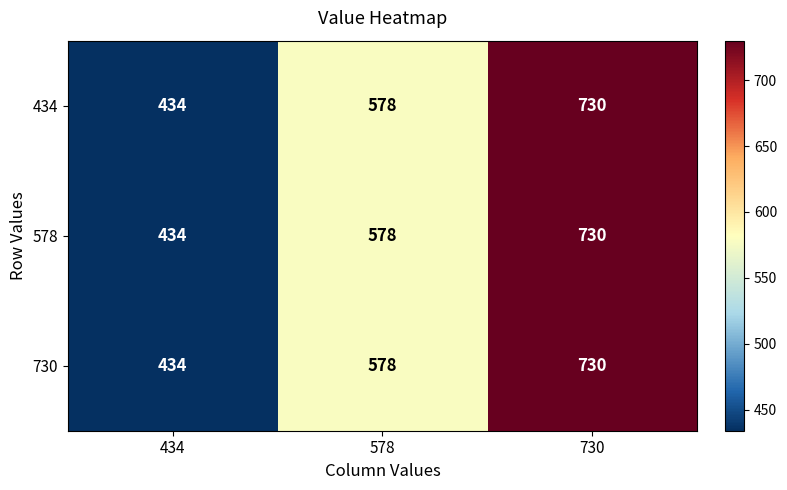

Reading right to left, list all the values displayed in this chart.

434: 730	578	434
578: 730	578	434
730: 730	578	434